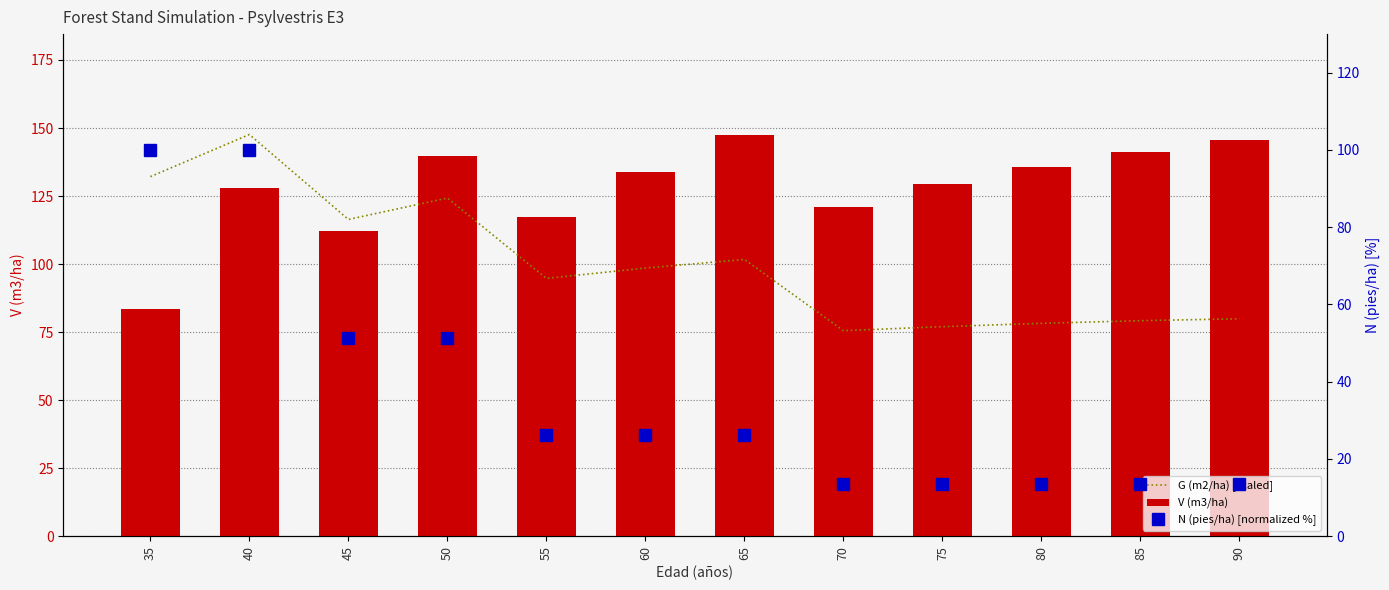

At which category does the chart reach its peak across all series?

40